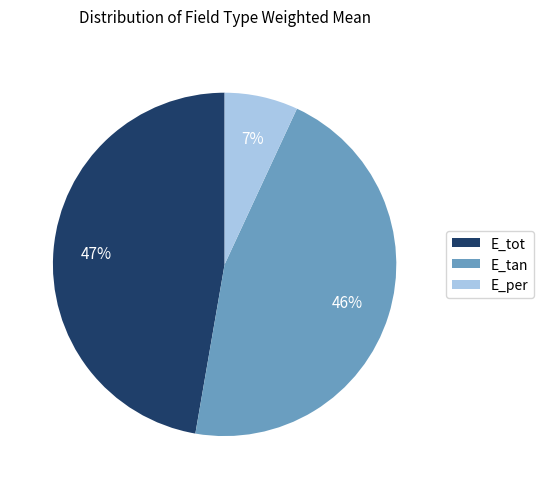

Combined, do E_per and E_tan account for over 50%?

Yes